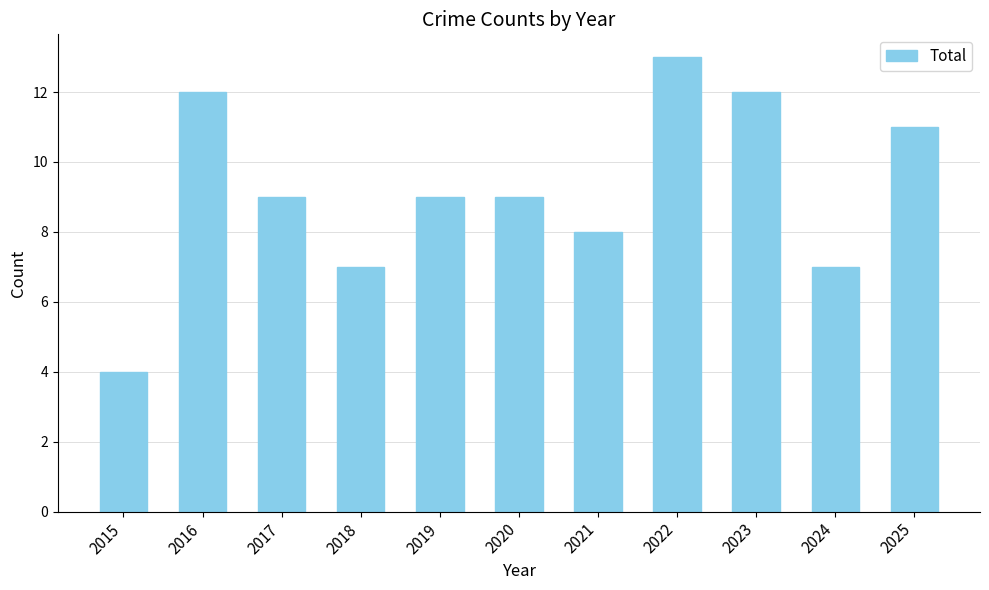

How many series are shown in this chart?

1